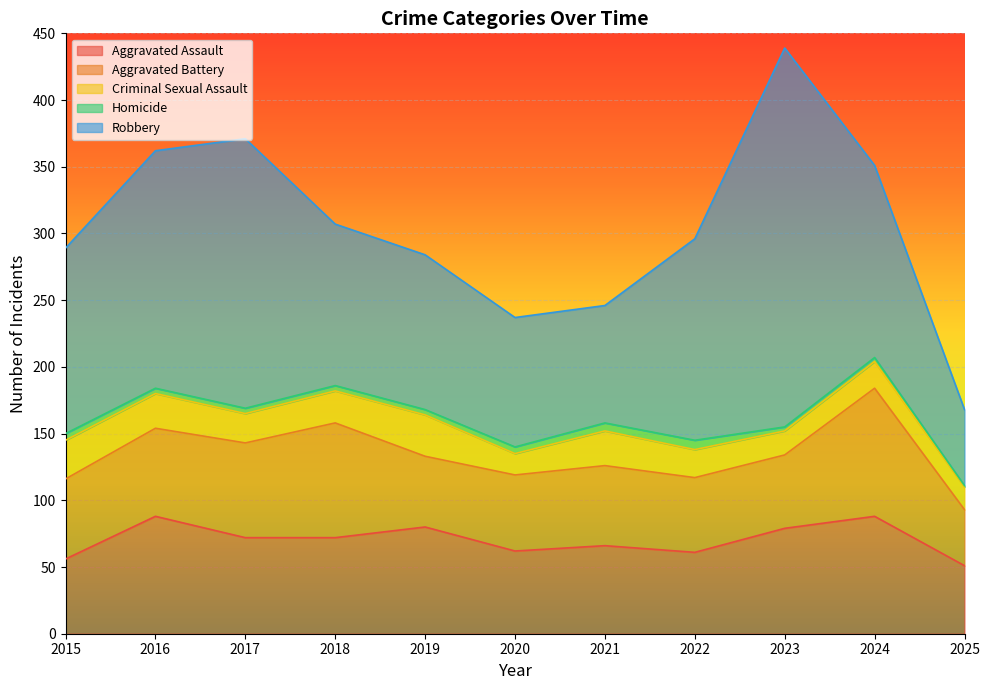

True or false: Criminal Sexual Assault has more than 2 interior local peaks.

True